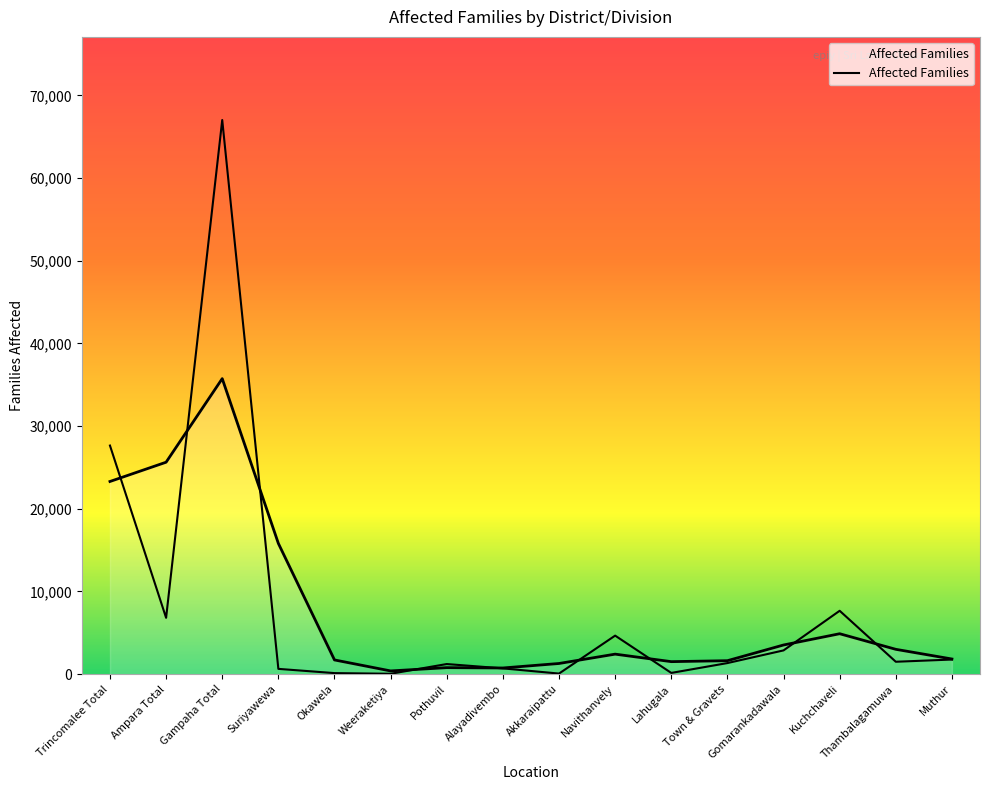

The value at Thambalagamuwa is 357. True or false?

False